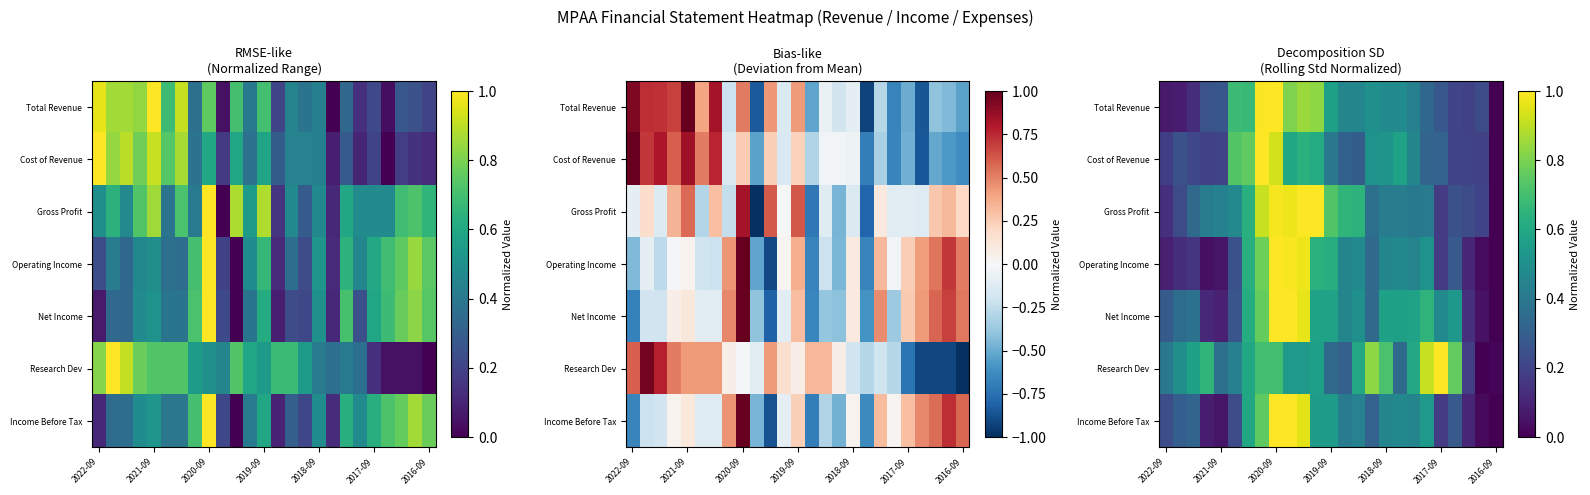

What is the difference between the maximum and second lowest values in the Total Revenue series?

0.9